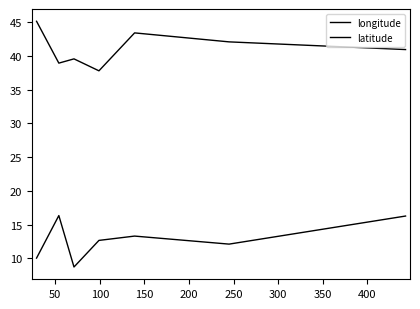

True or false: latitude has more than 1 points higher than both neighbors.

True